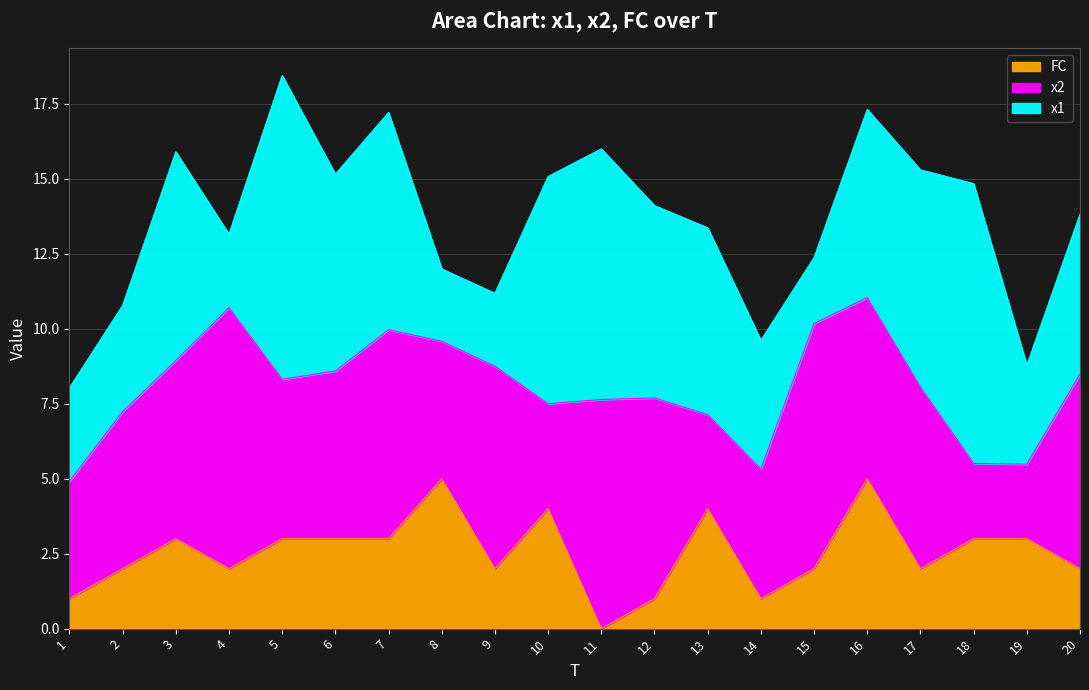

What is the sum of the x2 values at 2 and 20?

11.7